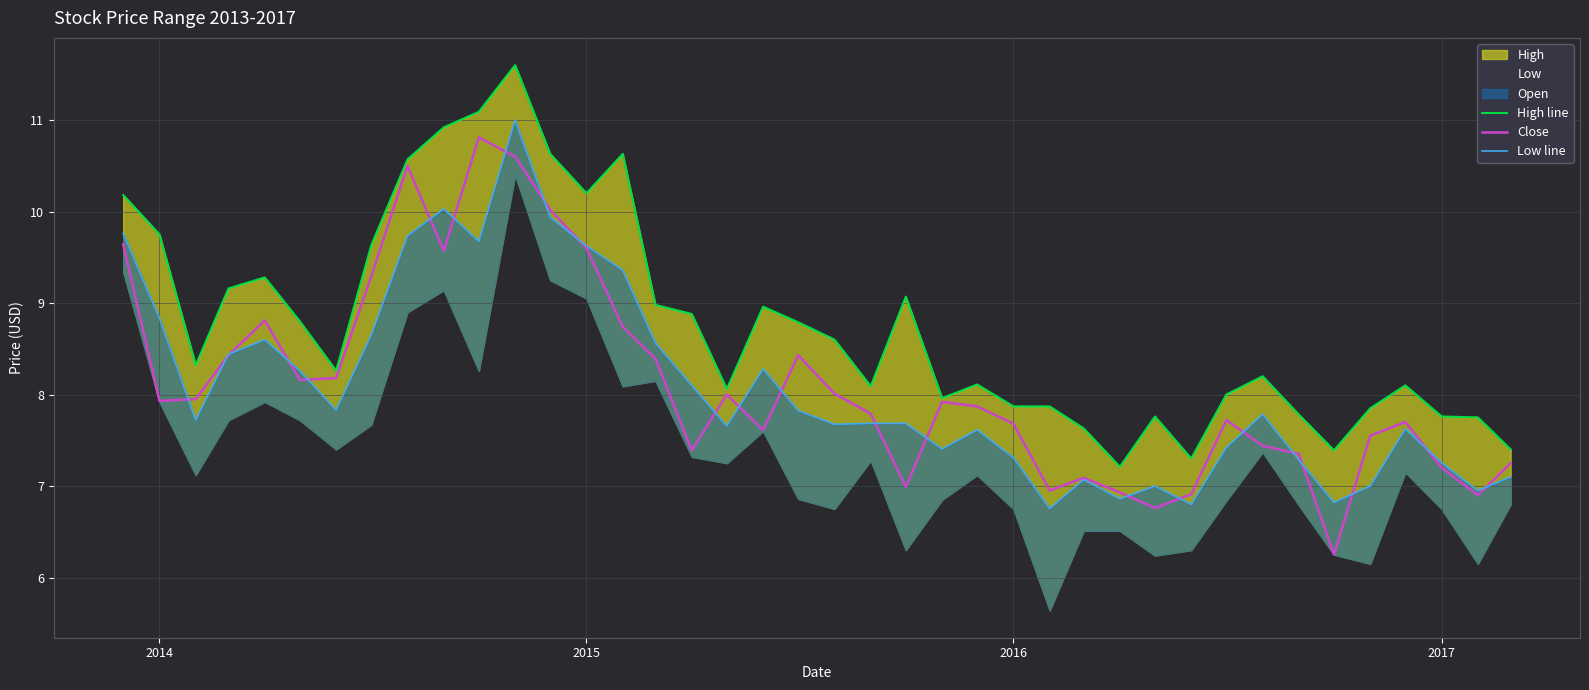

What is the maximum value shown in the chart?

11.6